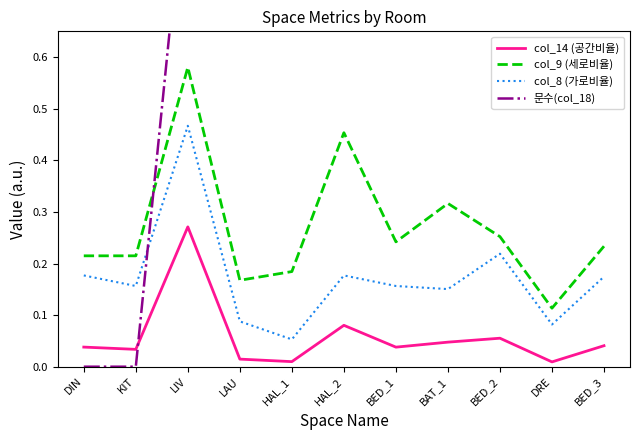

Reading left to right, transcribe all the data shown in this chart.

col_14 (공간비율): 0.0	0.0	0.3	0.0	0.0	0.1	0.0	0.0	0.1	0.0	0.0
col_9 (세로비율): 0.2	0.2	0.6	0.2	0.2	0.5	0.2	0.3	0.3	0.1	0.2
col_8 (가로비율): 0.2	0.2	0.5	0.1	0.1	0.2	0.2	0.2	0.2	0.1	0.2
문수(col_18): 0.0	0.0	1.0	1.0	1.0	1.0	1.0	1.0	1.0	1.0	1.0